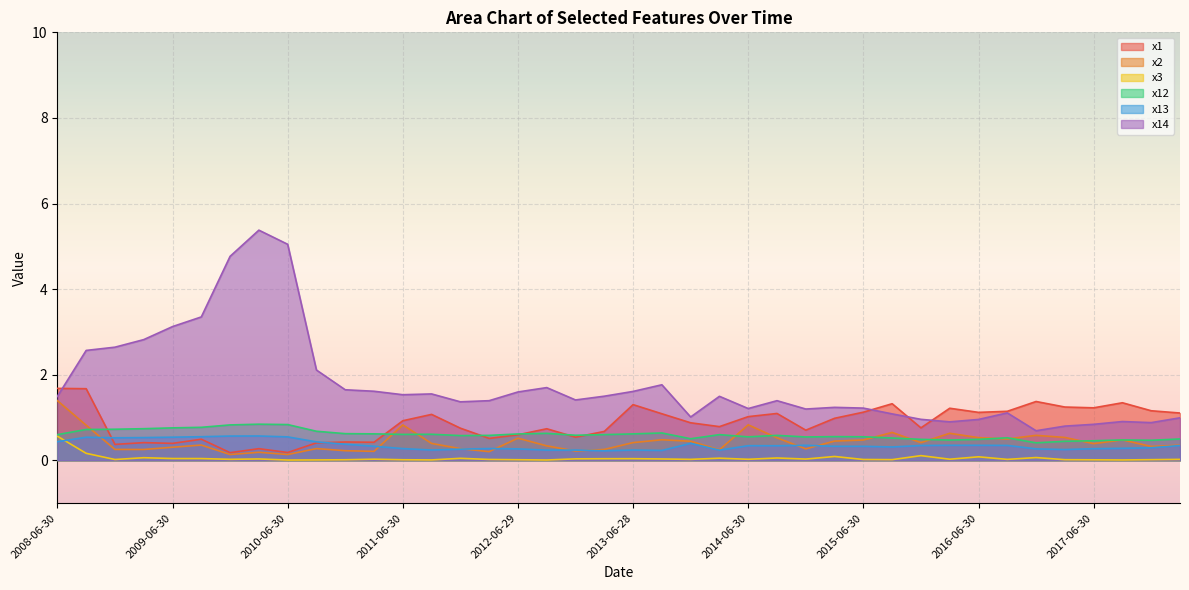

How many times do x14 and x1 cross each other?

4